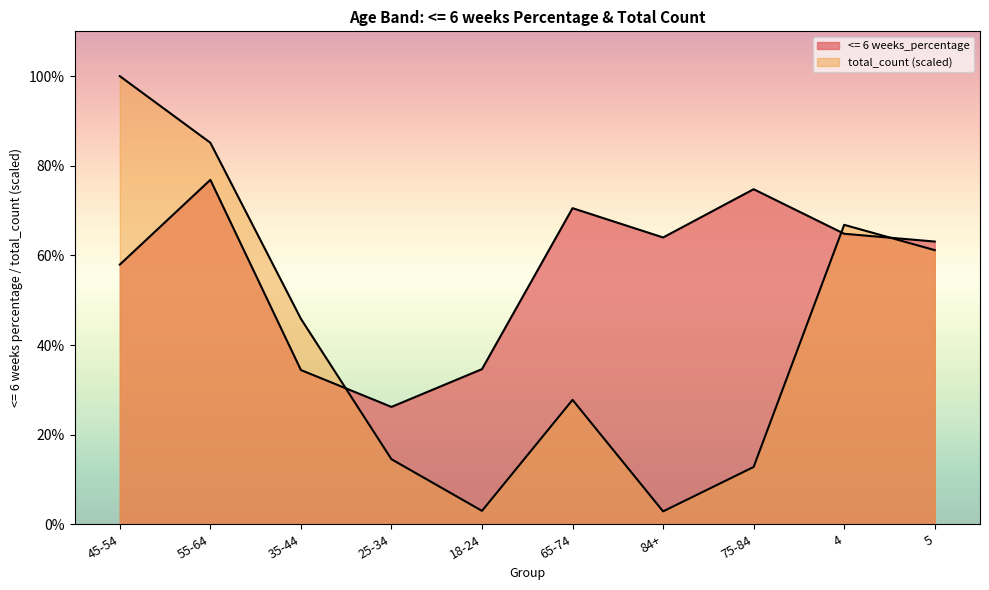

True or false: <= 6 weeks_percentage and total_count cross at least once.

True